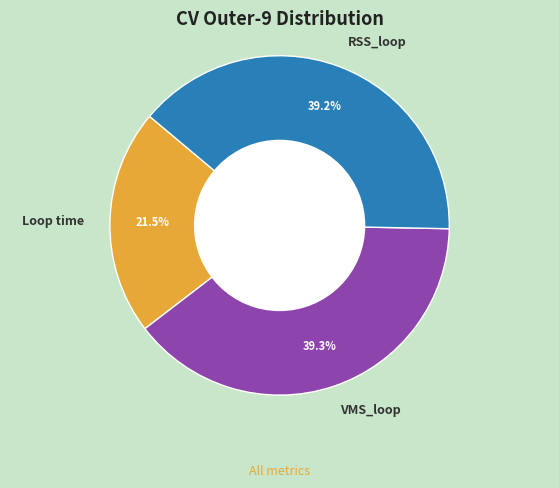

What percentage is NOT represented by Loop time?

78.5%